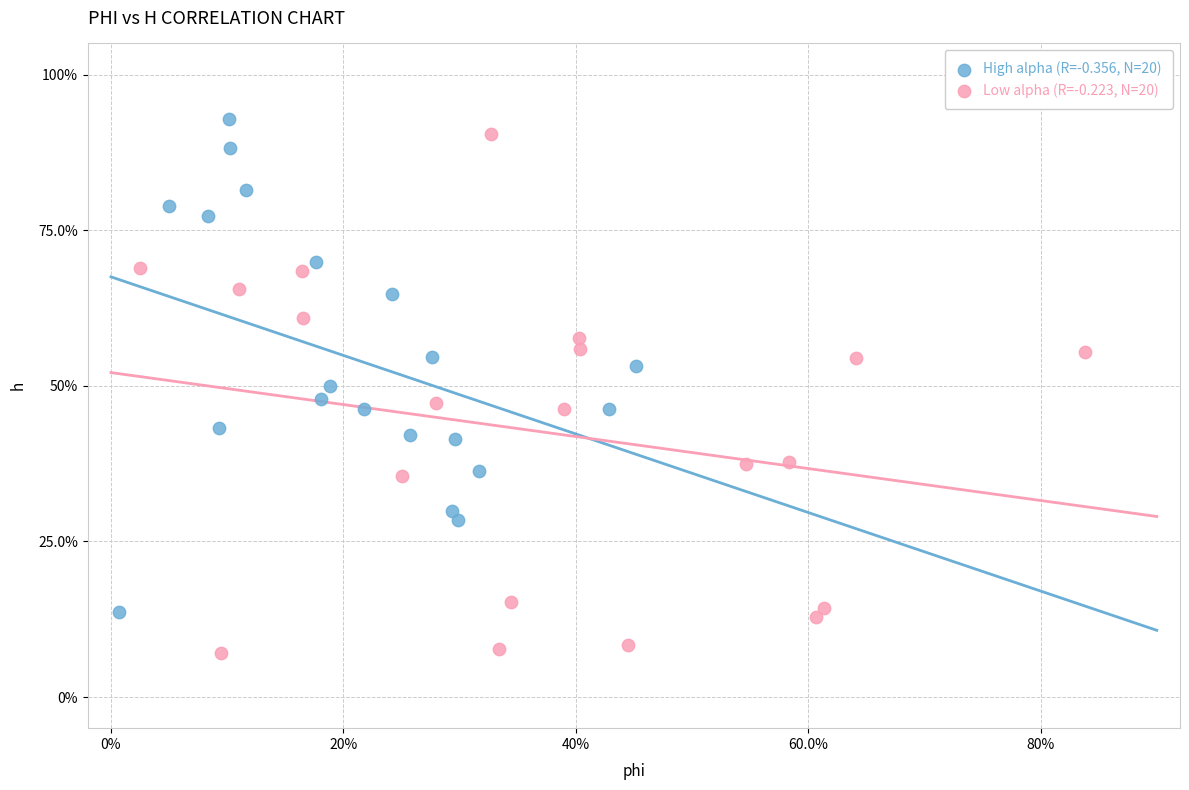

What are all the series names shown in the legend?

High alpha (R=-0.356, N=20), Low alpha (R=-0.223, N=20)